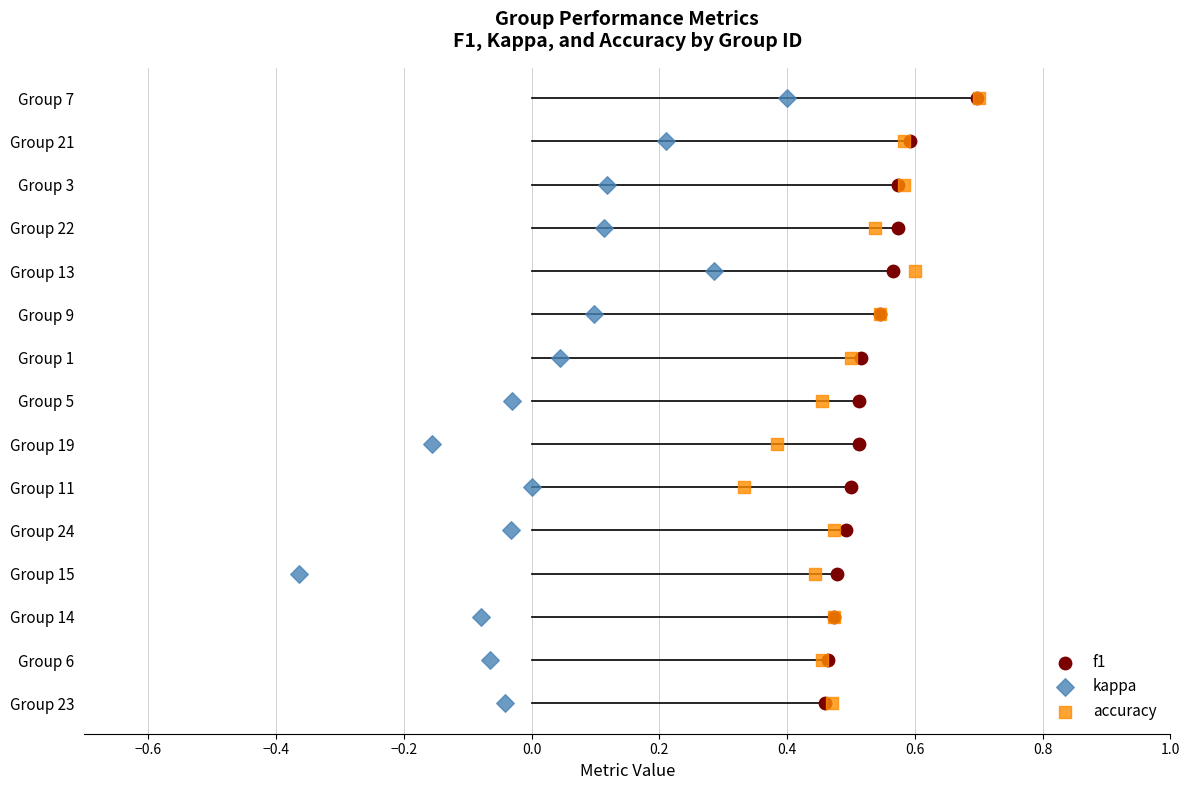

What are all the series names shown in the legend?

f1, kappa, accuracy